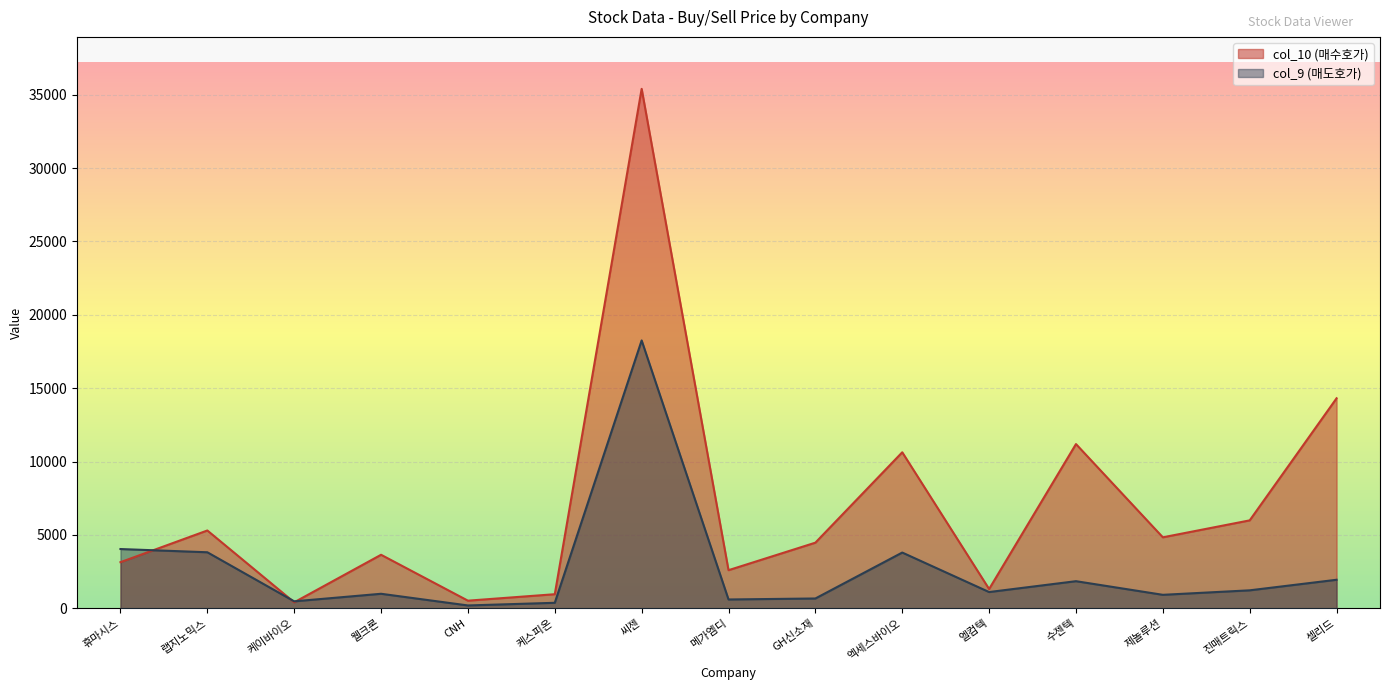

Which series has the largest total across all categories?

col_10 (매수호가)